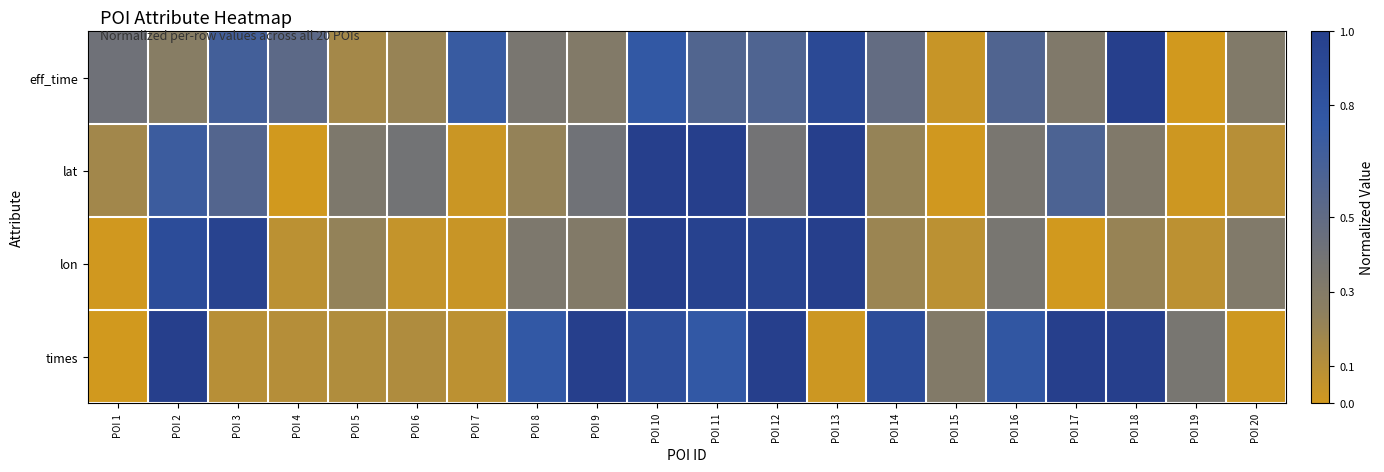

Rank the series by their maximum value, from lowest to highest.

lat, lon, eff_time, times